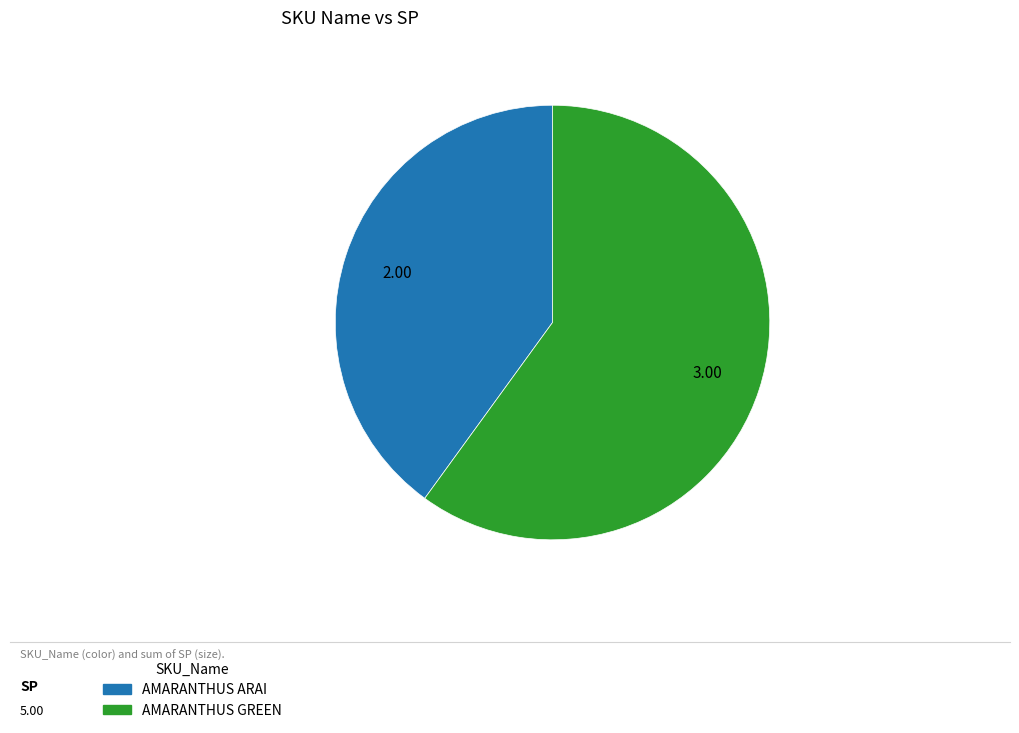

Count the number of slices in the pie.

2